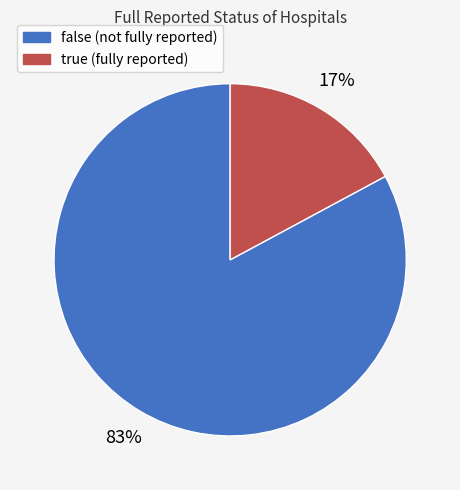

Between true and false, which is larger?

false